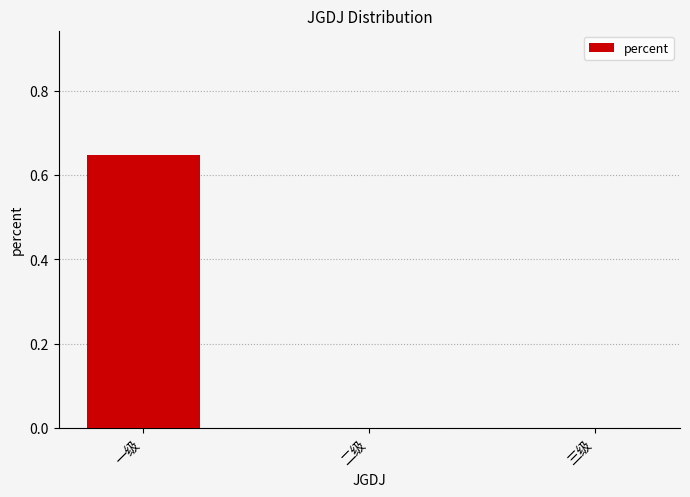

True or false: the data shows 0.0 at 二级.

True